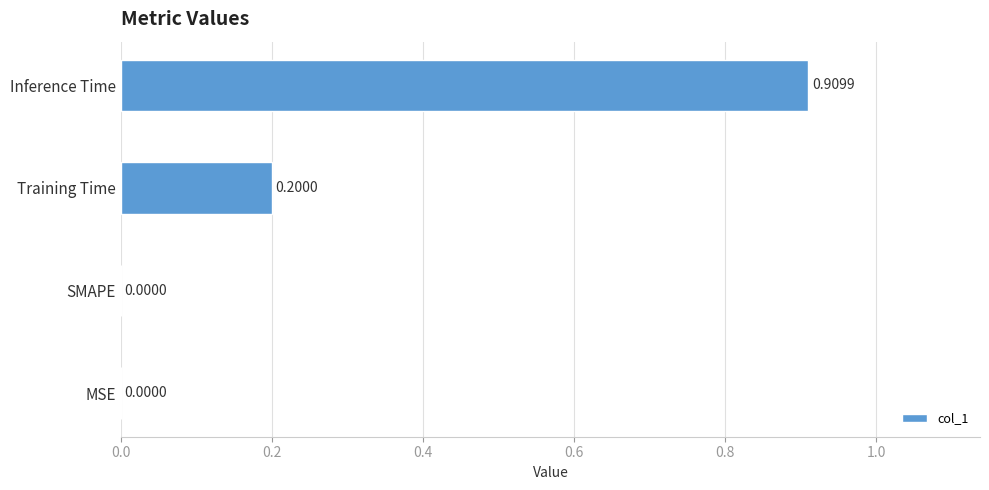

What is the sum of all values?

1.1